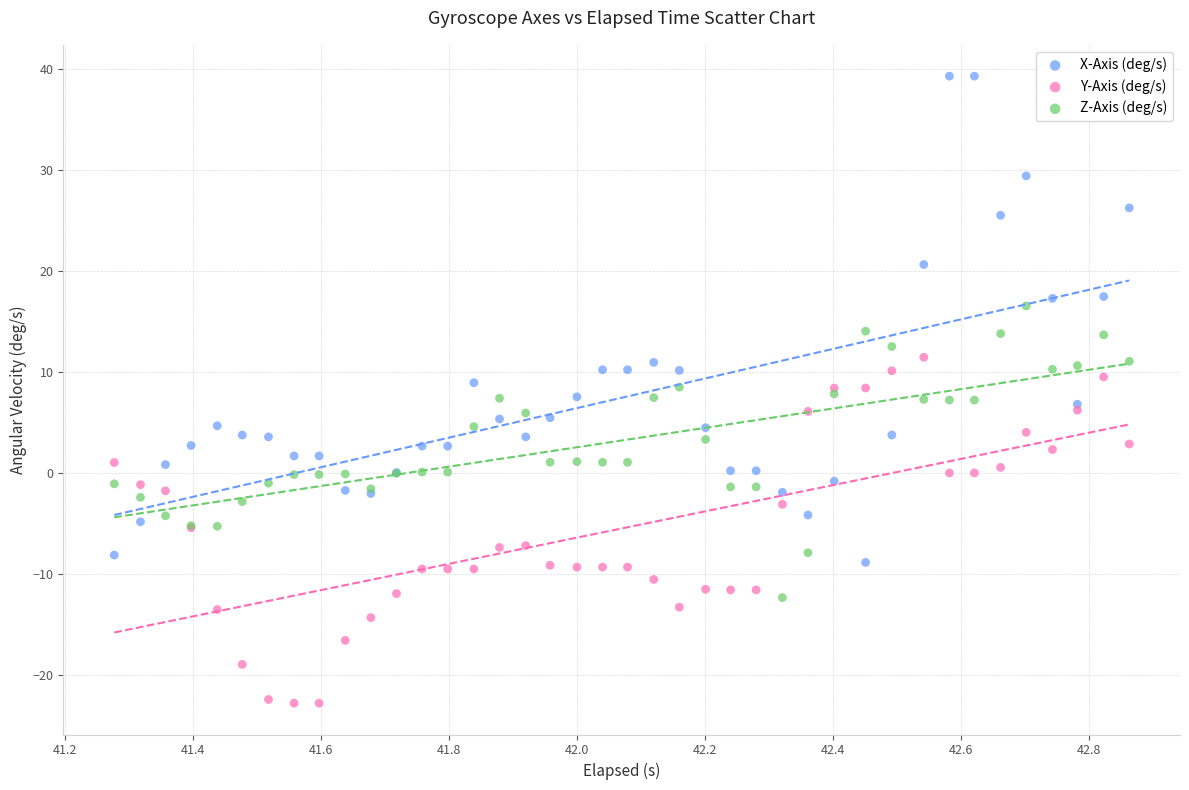

Which series contains the lowest Y value?

Y-Axis (deg/s)